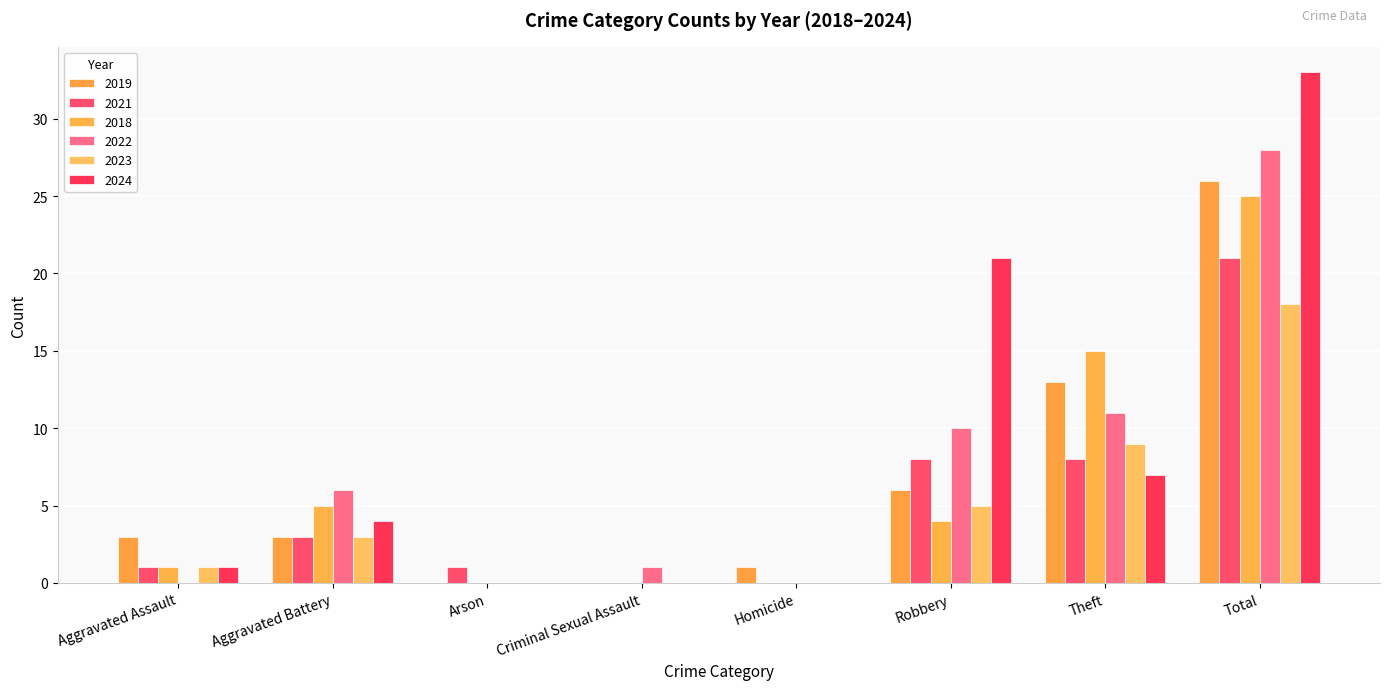

At how many categories does at least one series exceed 2?

5